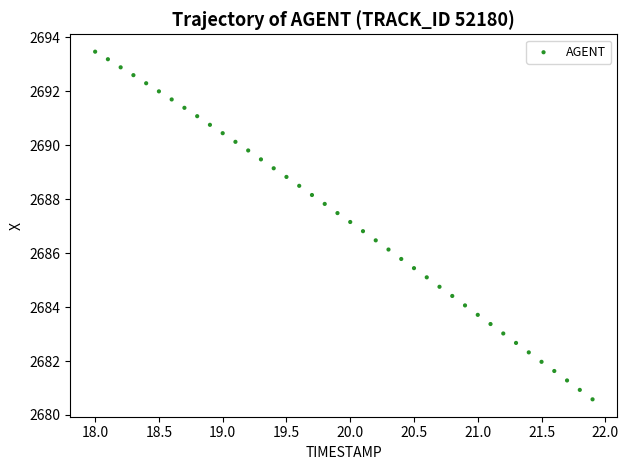

What is the range of Y values (max minus min)?

12.9